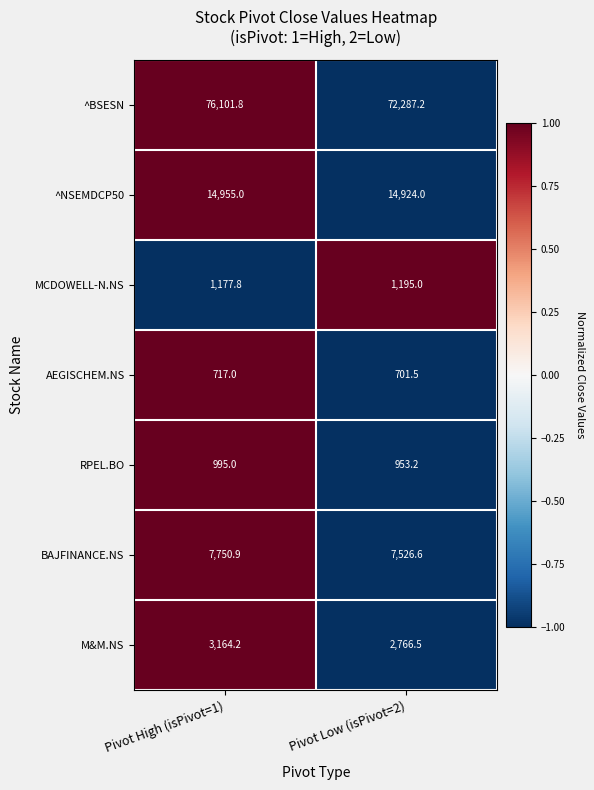

How many series are shown in this chart?

7